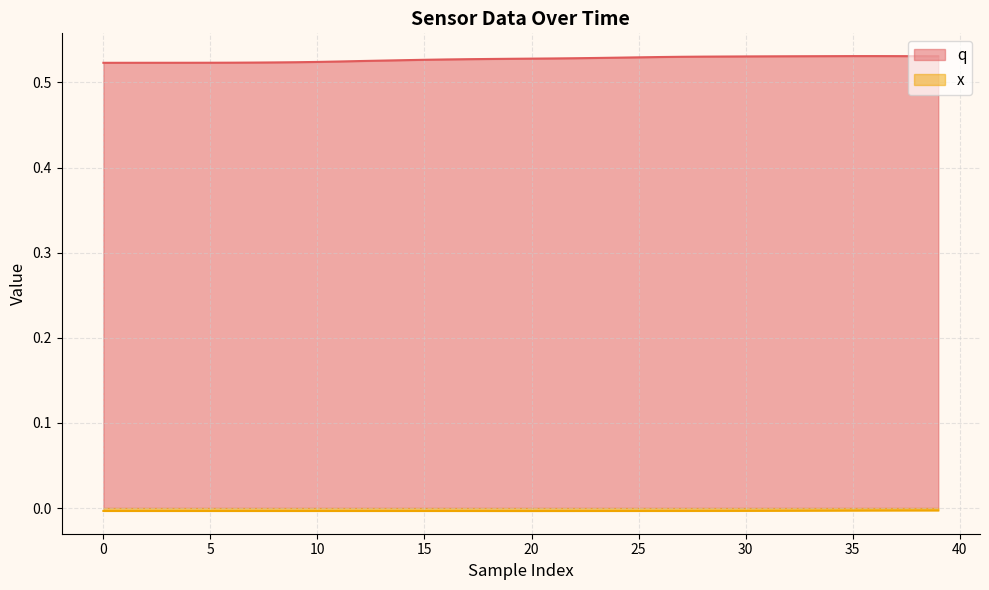

What is the maximum value shown in the chart?

0.5